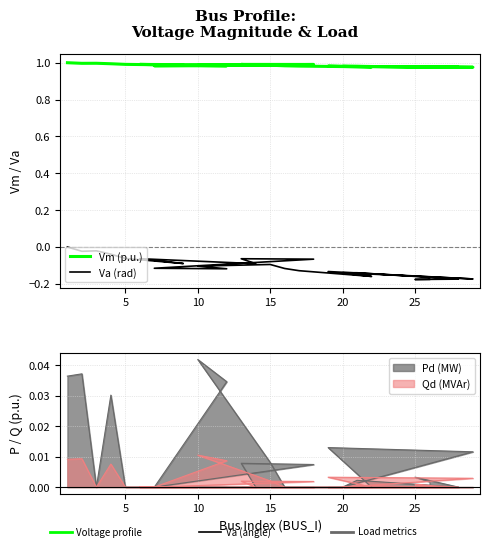

What is the sum of all Va (rad) values?

-2.5